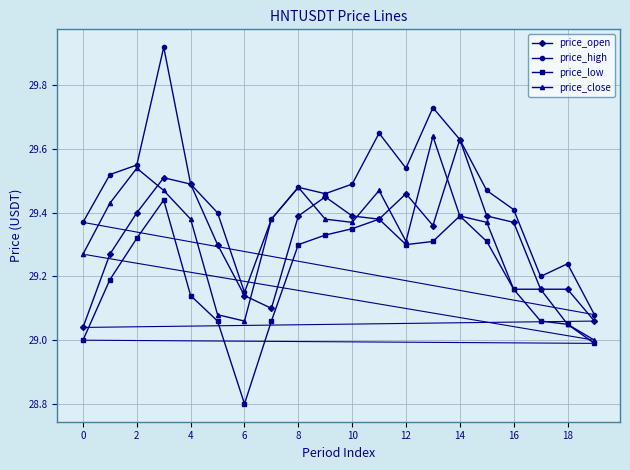

Which series has the largest total across all categories?

price_high